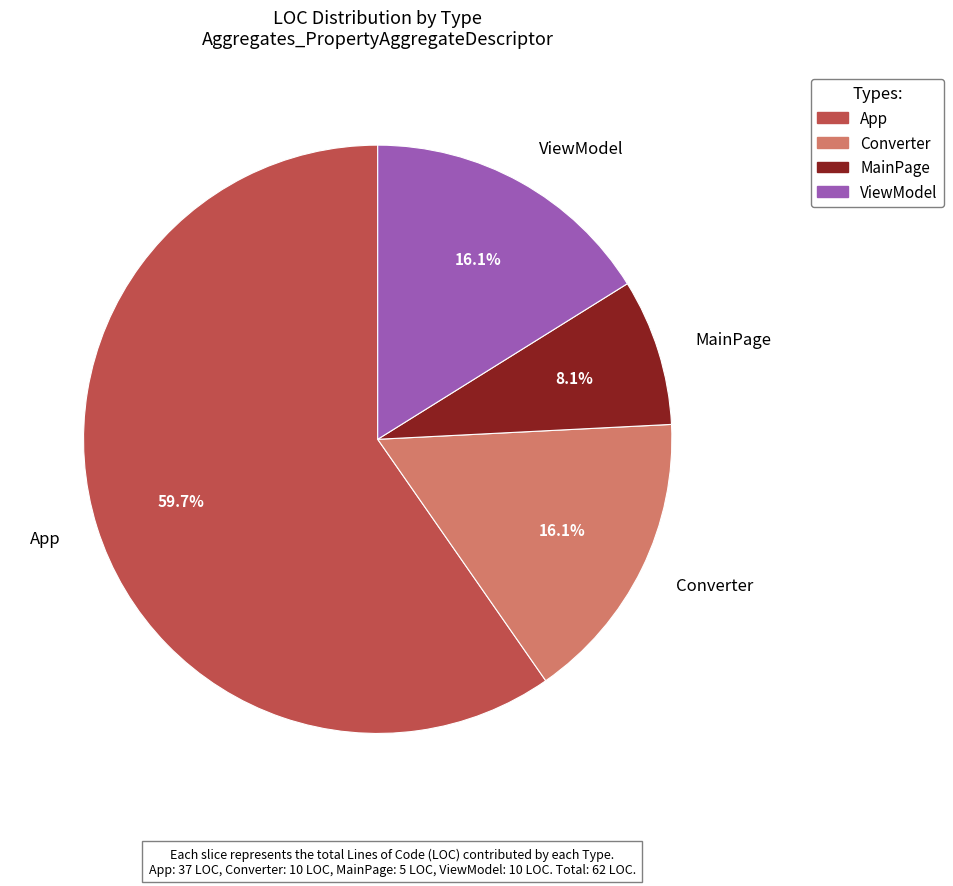

What is the majority slice?

App